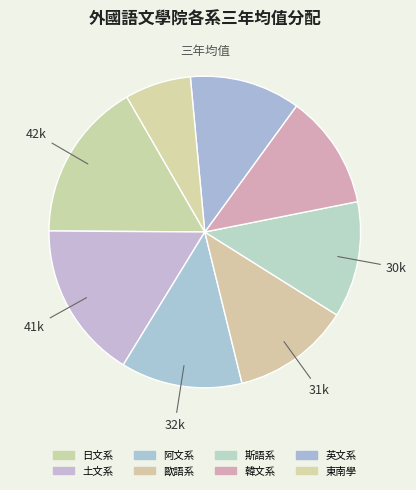

Count the number of slices in the pie.

8